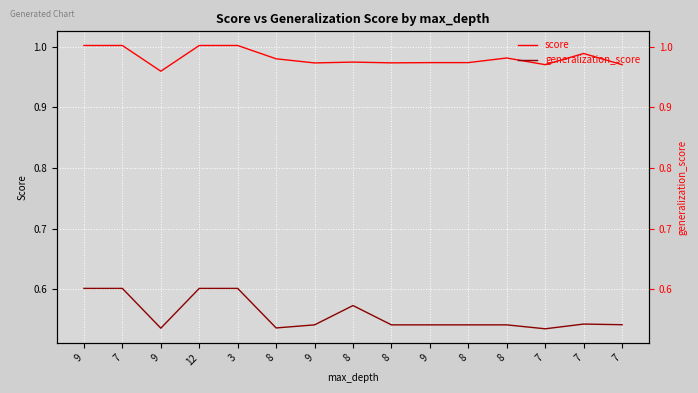

What is the sum of all score values?

14.7